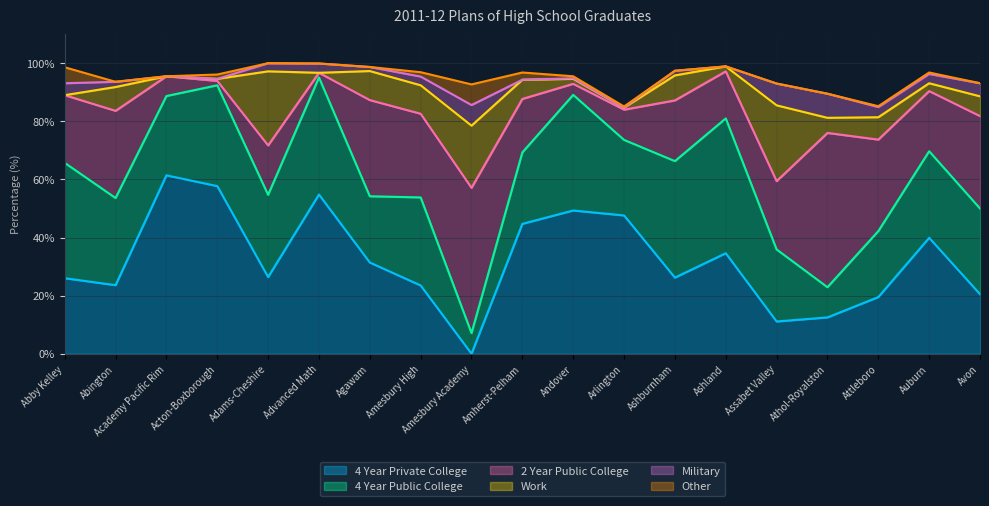

Reading left to right, transcribe all the data shown in this chart.

4 Year Private College: Abby Kelley=26.0	Abington=23.6	Academy Pacific Rim=61.4	Acton-Boxborough=57.7	Adams-Cheshire=26.4	Advanced Math=54.8	Agawam=31.4	Amesbury High=23.5	Amesbury Academy=0.0	Amherst-Pelham=44.7	Andover=49.3	Arlington=47.6	Ashburnham=26.2	Ashland=34.6	Assabet Valley=11.1	Athol-Royalston=12.5	Attleboro=19.5	Auburn=39.9	Avon=20.5
4 Year Public College: Abby Kelley=39.7	Abington=30.0	Academy Pacific Rim=27.3	Acton-Boxborough=34.7	Adams-Cheshire=28.3	Advanced Math=40.3	Agawam=22.8	Amesbury High=30.3	Amesbury Academy=7.1	Amherst-Pelham=24.6	Andover=39.8	Arlington=26.0	Ashburnham=40.1	Ashland=46.4	Assabet Valley=24.8	Athol-Royalston=10.4	Attleboro=22.7	Auburn=29.8	Avon=29.5
2 Year Public College: Abby Kelley=23.3	Abington=30.0	Academy Pacific Rim=6.8	Acton-Boxborough=1.5	Adams-Cheshire=17.0	Advanced Math=1.6	Agawam=33.1	Amesbury High=28.8	Amesbury Academy=50.0	Amherst-Pelham=18.4	Andover=3.8	Arlington=10.4	Ashburnham=20.9	Ashland=16.2	Assabet Valley=23.5	Athol-Royalston=53.1	Attleboro=31.5	Auburn=20.7	Avon=31.8
Work: Abby Kelley=0.0	Abington=8.2	Academy Pacific Rim=0.0	Acton-Boxborough=0.7	Adams-Cheshire=25.5	Advanced Math=0.0	Agawam=10.0	Amesbury High=9.8	Amesbury Academy=21.4	Amherst-Pelham=6.6	Andover=1.7	Arlington=0.7	Ashburnham=8.6	Ashland=1.7	Assabet Valley=26.1	Athol-Royalston=5.2	Attleboro=7.7	Auburn=2.7	Avon=6.8
Military: Abby Kelley=4.1	Abington=1.8	Academy Pacific Rim=0.0	Acton-Boxborough=0.0	Adams-Cheshire=2.8	Advanced Math=3.2	Agawam=1.4	Amesbury High=3.0	Amesbury Academy=7.1	Amherst-Pelham=0.0	Andover=0.2	Arlington=0.0	Ashburnham=1.6	Ashland=0.0	Assabet Valley=7.5	Athol-Royalston=8.3	Attleboro=3.5	Auburn=3.2	Avon=4.5
Other: Abby Kelley=5.5	Abington=0.0	Academy Pacific Rim=0.0	Acton-Boxborough=1.5	Adams-Cheshire=0.0	Advanced Math=0.0	Agawam=0.0	Amesbury High=1.5	Amesbury Academy=7.1	Amherst-Pelham=2.5	Andover=0.7	Arlington=0.4	Ashburnham=0.0	Ashland=0.0	Assabet Valley=0.0	Athol-Royalston=0.0	Attleboro=0.3	Auburn=0.5	Avon=0.0